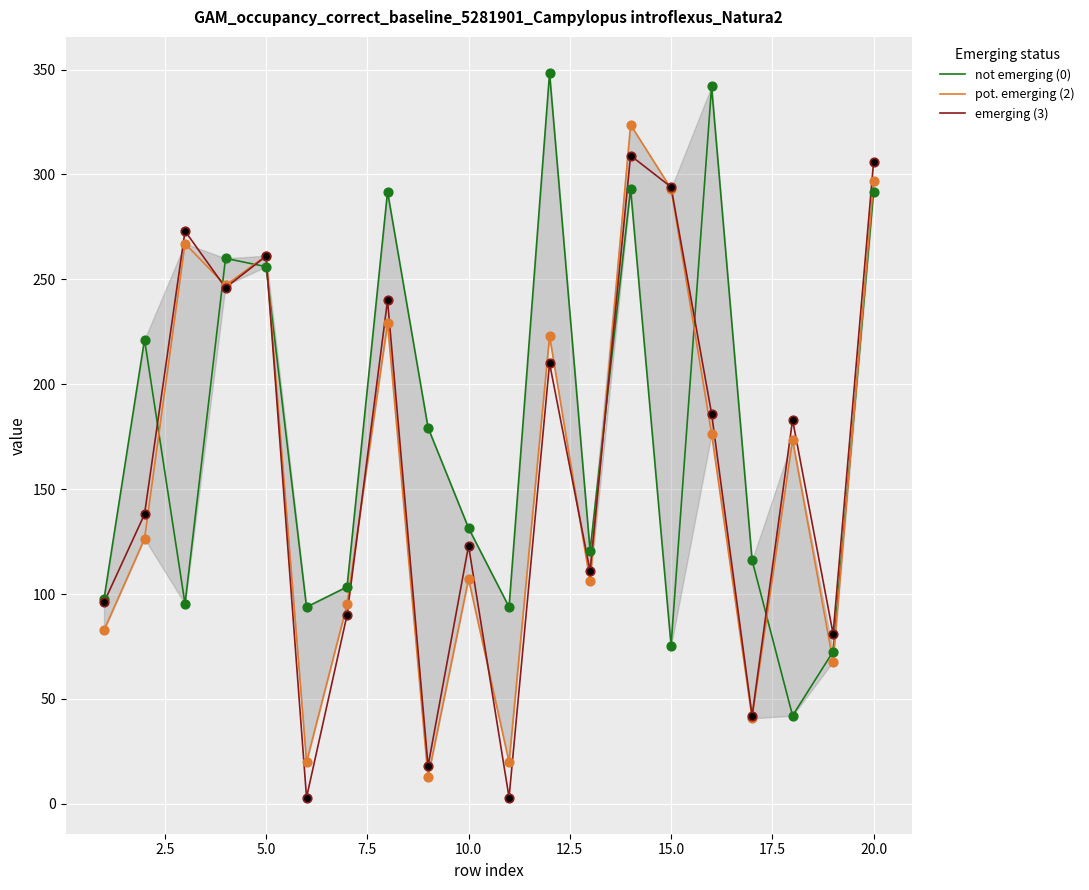

The value of emerging (3) at 5.0 is 357. True or false?

False